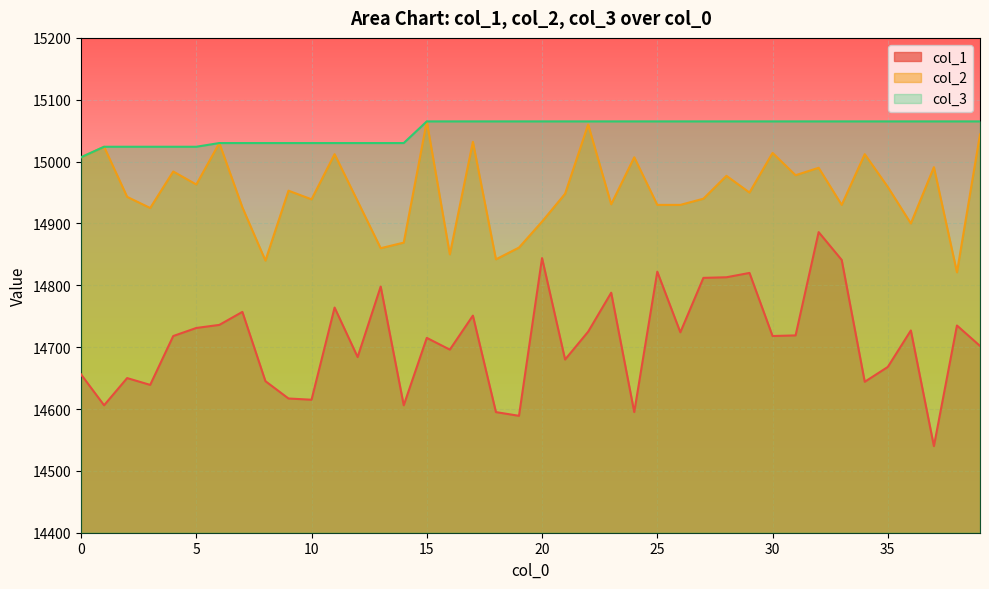

How many data points in col_2 are above 14950?

19